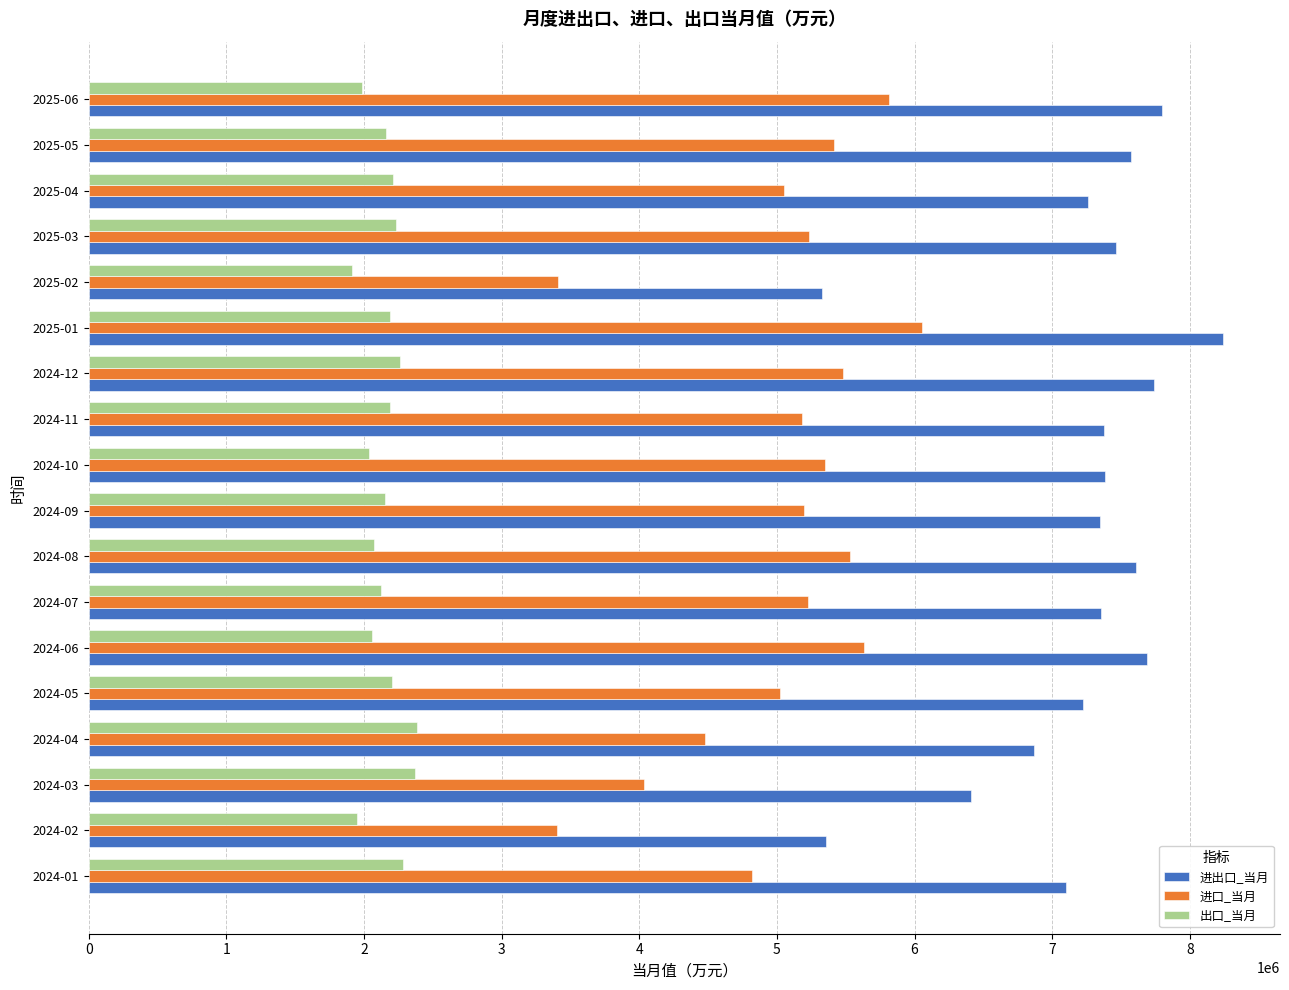

At how many categories does at least one series exceed 4442680?

18